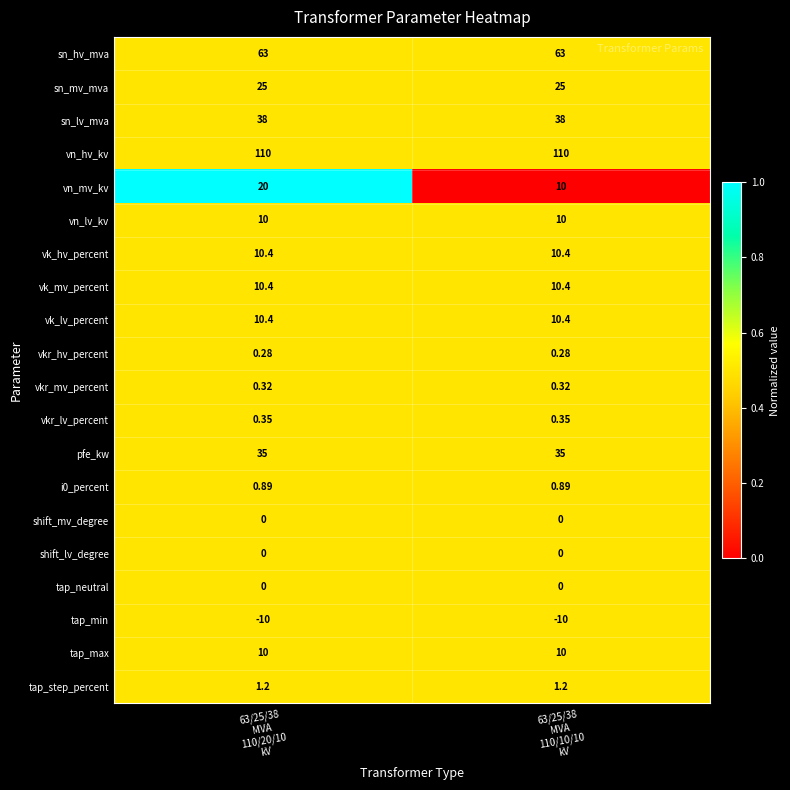

Which series has the widest spread of values?

vn_mv_kv